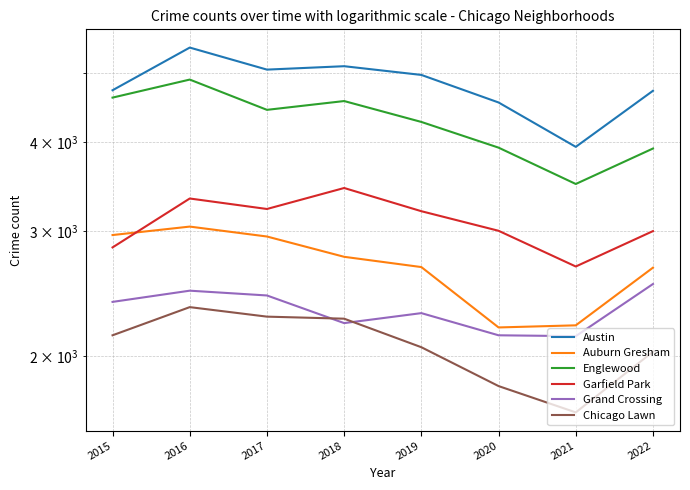

Which series ends up on top after the final intersection of Auburn Gresham and Garfield Park?

Garfield Park